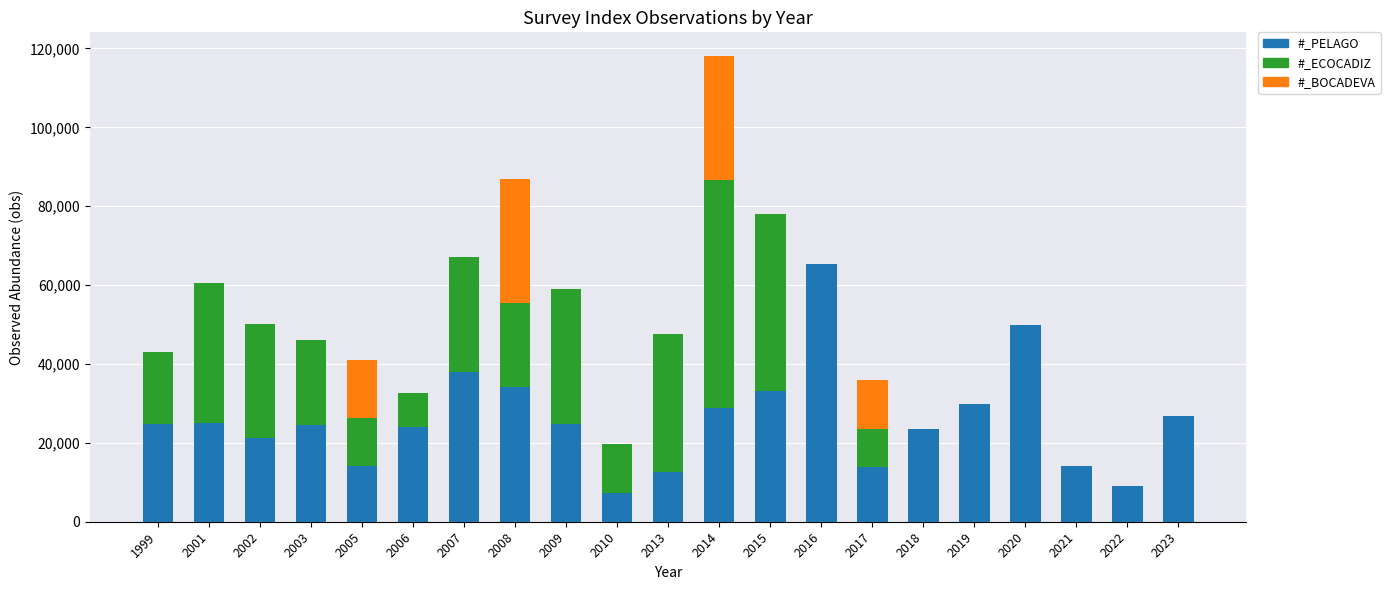

Are the bars horizontal?

No